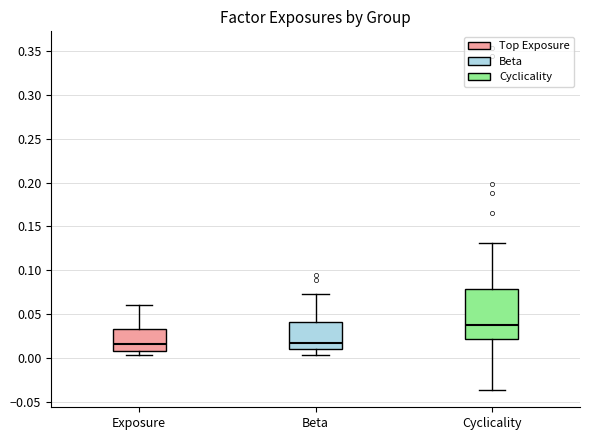

Reading left to right, transcribe this box plot: for each box, give where its median line is, the range the box spans, and where its two whiskers end, as read against the y-axis. The values are not printed on the chart, so give them approximately, as read against the axis.

Exposure: median 0.015, box 0.010 to 0.035, whiskers 0.005 to 0.060
Beta: median 0.015, box 0.010 to 0.040, whiskers 0.005 to 0.075
Cyclicality: median 0.040, box 0.020 to 0.080, whiskers -0.035 to 0.130